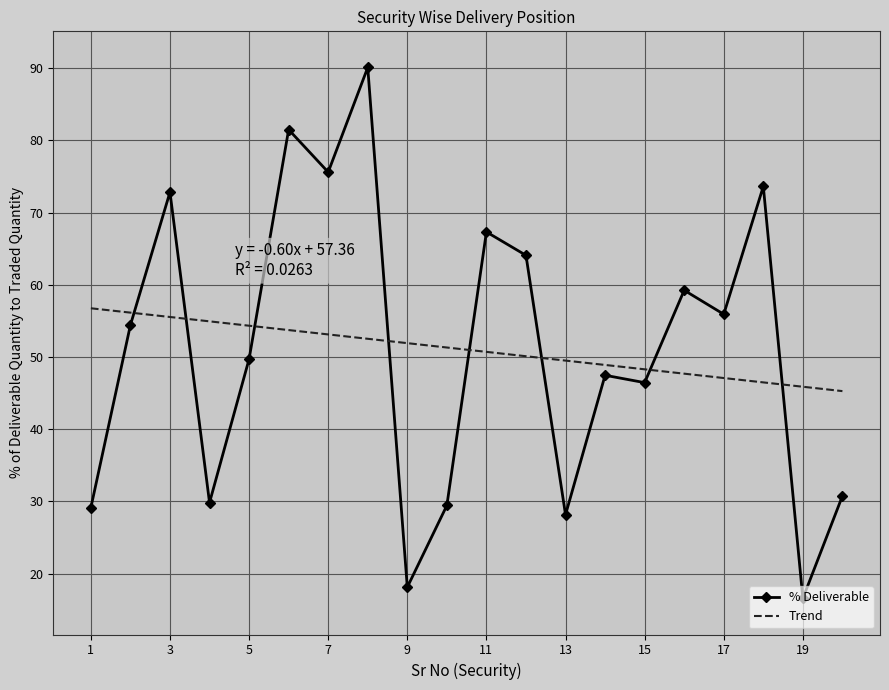

At which category does % Deliverable reach its first local peak?

3